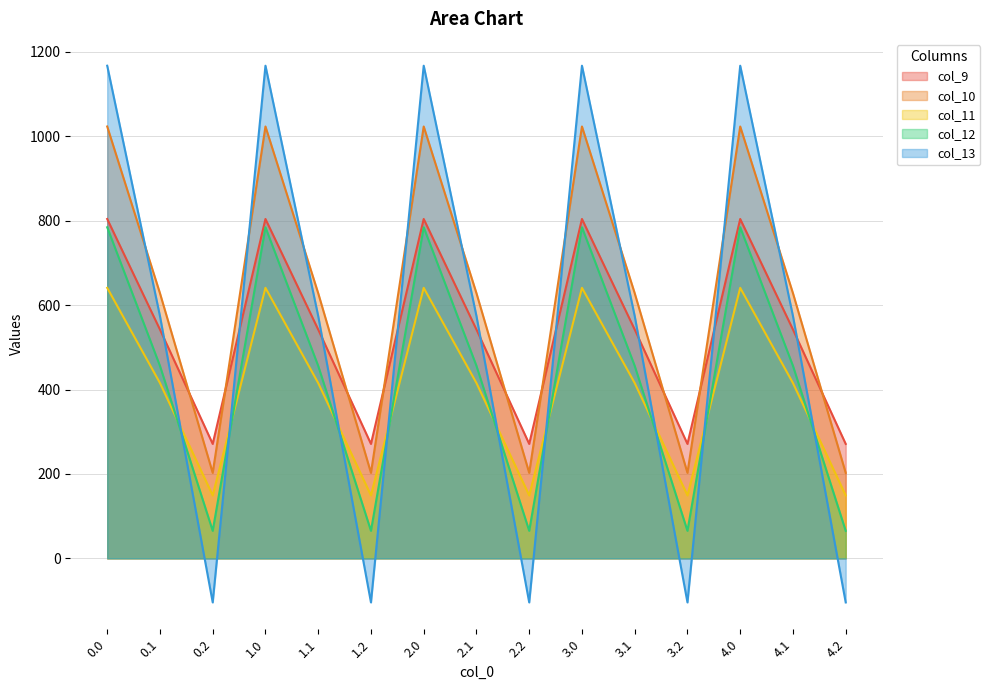

What position from the left is 4.1?

14